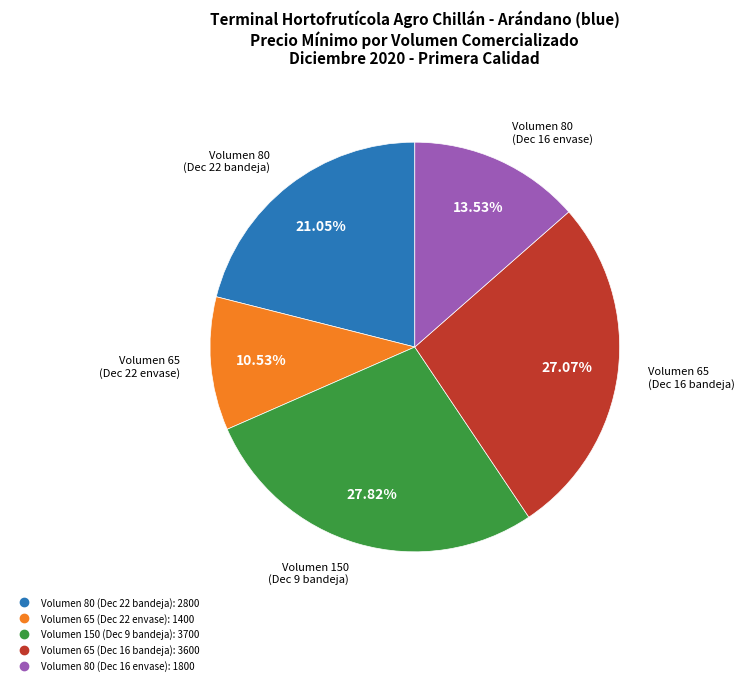

Is there any slice that represents more than half of the pie?

No